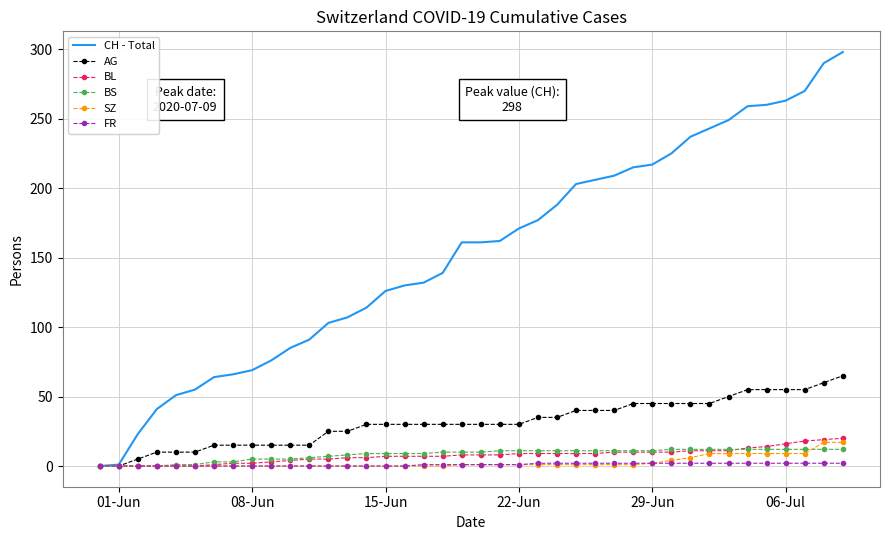

What is the maximum value for SZ?

17